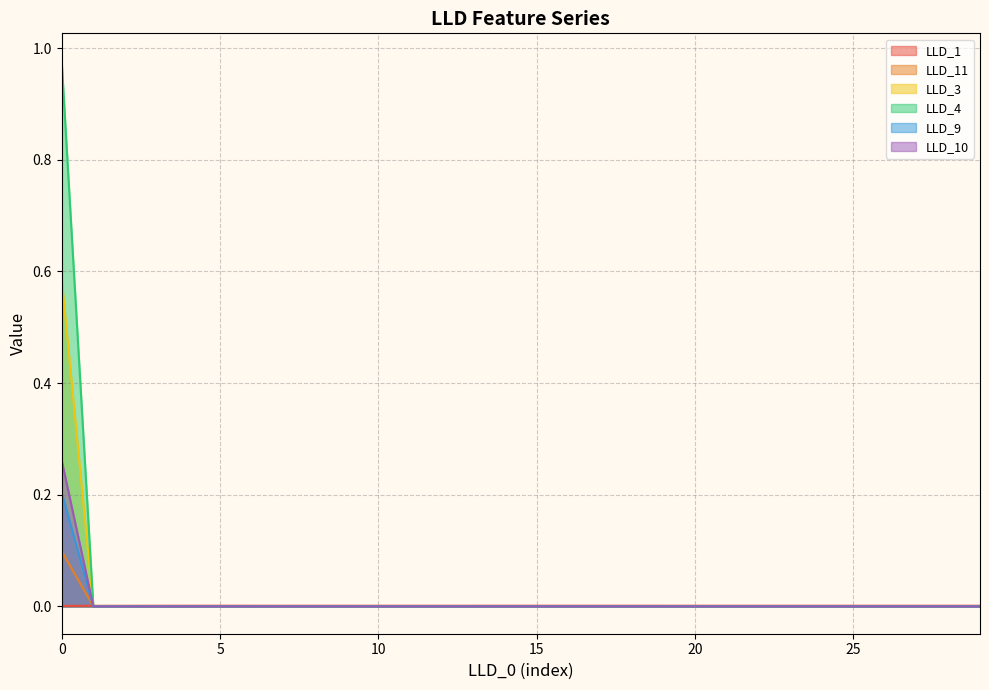

Reading right to left, transcribe all the data shown in this chart.

LLD_1: 29=0.0	28=0.0	27=0.0	26=0.0	25=0.0	24=0.0	23=0.0	22=0.0	21=0.0	20=0.0	19=0.0	18=0.0	17=0.0	16=0.0	15=0.0	14=0.0	13=0.0	12=0.0	11=0.0	10=0.0	9=0.0	8=0.0	7=0.0	6=0.0	5=0.0	4=0.0	3=0.0	2=0.0	1=0.0	0=0.0
LLD_11: 29=0.0	28=0.0	27=0.0	26=0.0	25=0.0	24=0.0	23=0.0	22=0.0	21=0.0	20=0.0	19=0.0	18=0.0	17=0.0	16=0.0	15=0.0	14=0.0	13=0.0	12=0.0	11=0.0	10=0.0	9=0.0	8=0.0	7=0.0	6=0.0	5=0.0	4=0.0	3=0.0	2=0.0	1=0.0	0=0.1
LLD_3: 29=0.0	28=0.0	27=0.0	26=0.0	25=0.0	24=0.0	23=0.0	22=0.0	21=0.0	20=0.0	19=0.0	18=0.0	17=0.0	16=0.0	15=0.0	14=0.0	13=0.0	12=0.0	11=0.0	10=0.0	9=0.0	8=0.0	7=0.0	6=0.0	5=0.0	4=0.0	3=0.0	2=0.0	1=0.0	0=0.2
LLD_4: 29=0.0	28=0.0	27=0.0	26=0.0	25=0.0	24=0.0	23=0.0	22=0.0	21=0.0	20=0.0	19=0.0	18=0.0	17=0.0	16=0.0	15=0.0	14=0.0	13=0.0	12=0.0	11=0.0	10=0.0	9=0.0	8=0.0	7=0.0	6=0.0	5=0.0	4=0.0	3=0.0	2=0.0	1=0.0	0=0.6
LLD_9: 29=0.0	28=0.0	27=0.0	26=0.0	25=0.0	24=0.0	23=0.0	22=0.0	21=0.0	20=0.0	19=0.0	18=0.0	17=0.0	16=0.0	15=0.0	14=0.0	13=0.0	12=0.0	11=0.0	10=0.0	9=0.0	8=0.0	7=0.0	6=0.0	5=0.0	4=0.0	3=0.0	2=0.0	1=0.0	0=1.0
LLD_10: 29=0.0	28=0.0	27=0.0	26=0.0	25=0.0	24=0.0	23=0.0	22=0.0	21=0.0	20=0.0	19=0.0	18=0.0	17=0.0	16=0.0	15=0.0	14=0.0	13=0.0	12=0.0	11=0.0	10=0.0	9=0.0	8=0.0	7=0.0	6=0.0	5=0.0	4=0.0	3=0.0	2=0.0	1=0.0	0=0.3